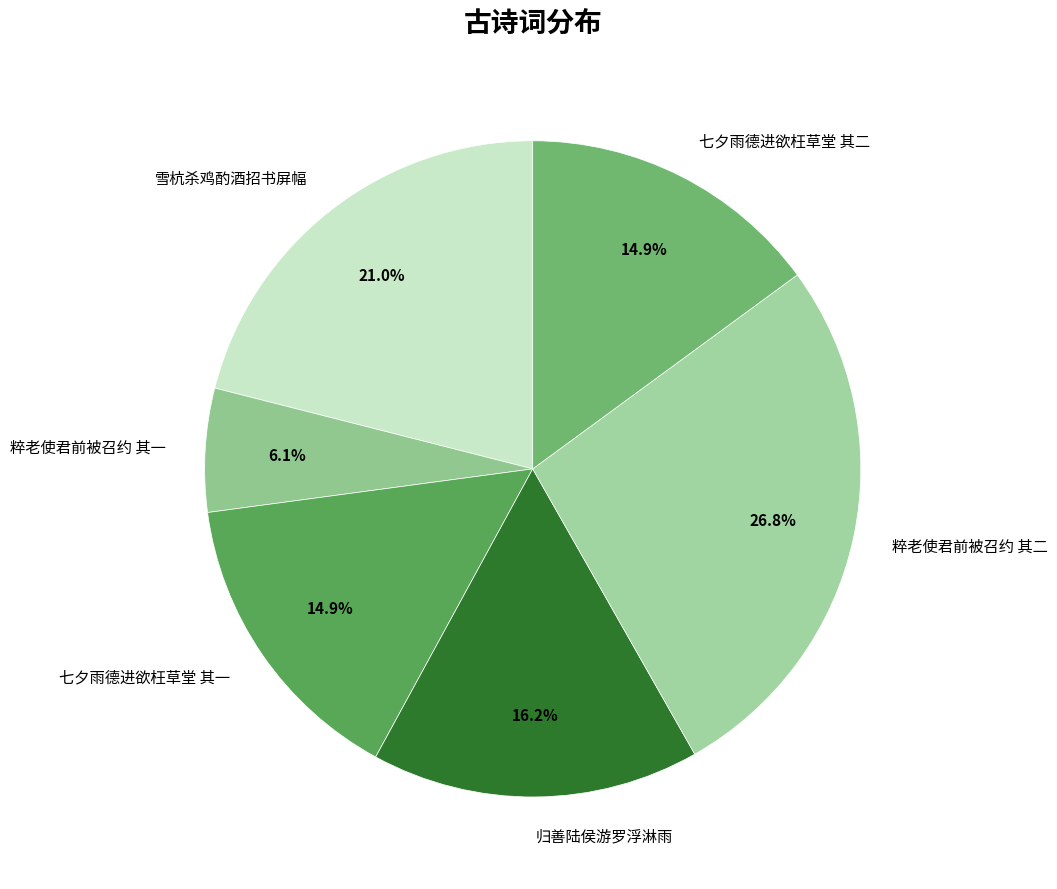

Do 七夕雨德进欲枉草堂 其一 and 雪杭杀鸡酌酒招书屏幅 together represent more than half of the pie?

No